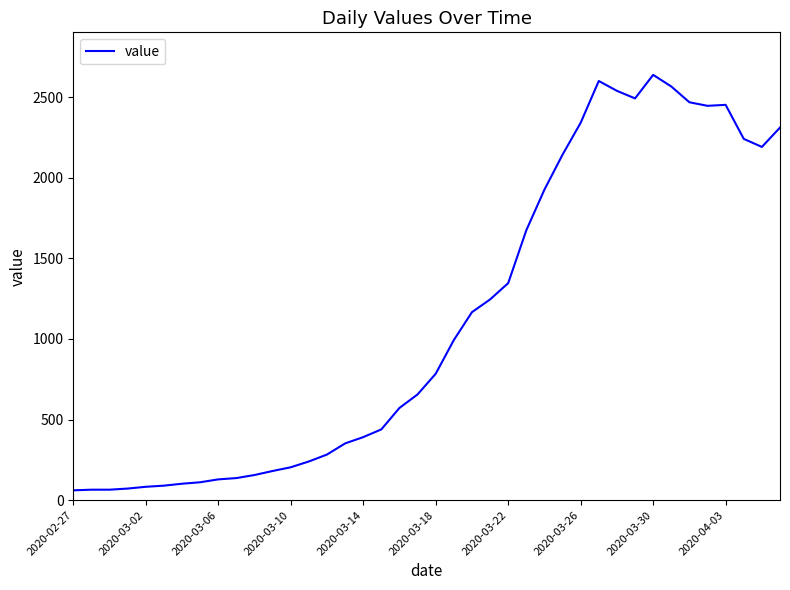

What is the difference between the maximum and minimum values?

2577